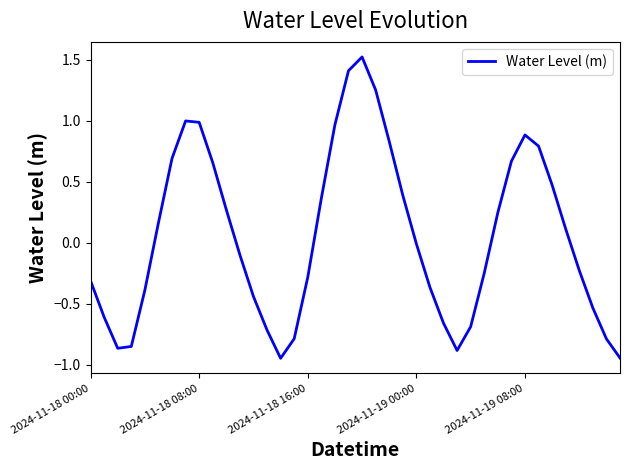

What is the difference between the maximum and minimum values?

2.5